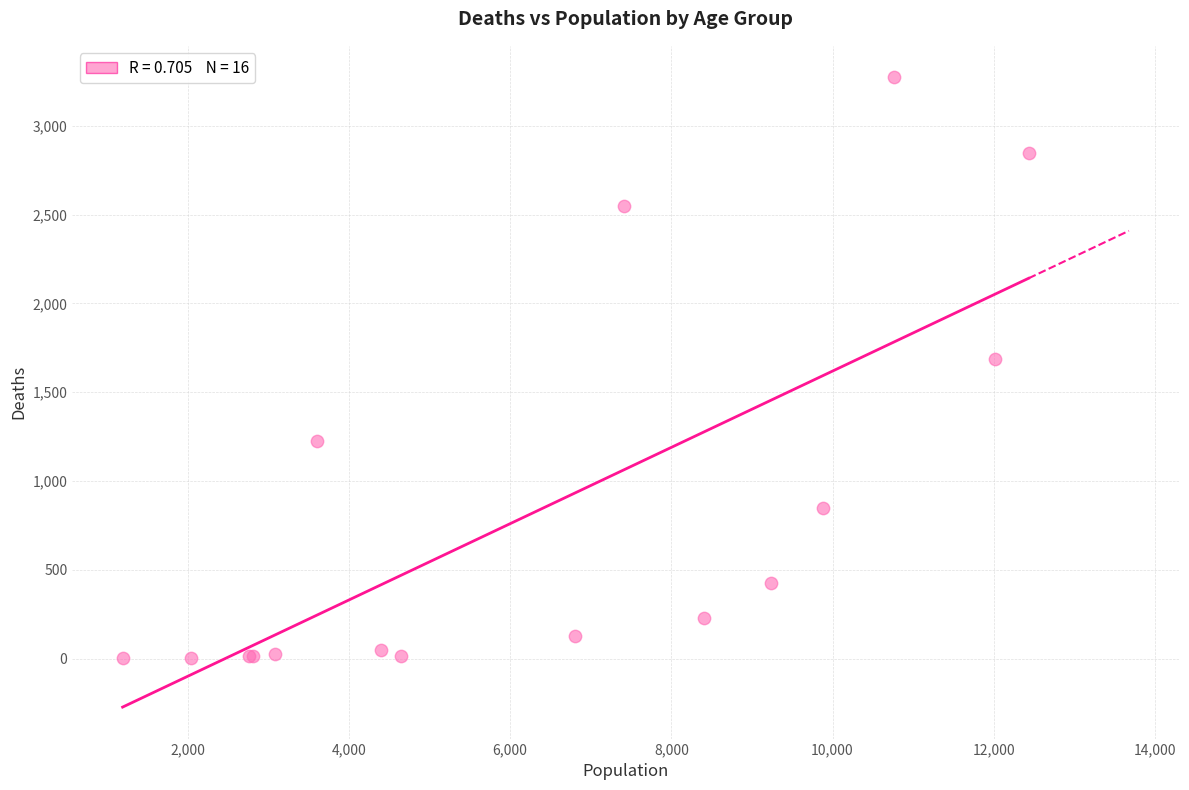

What Y value in the scatter plot is closest to 1638?

1690